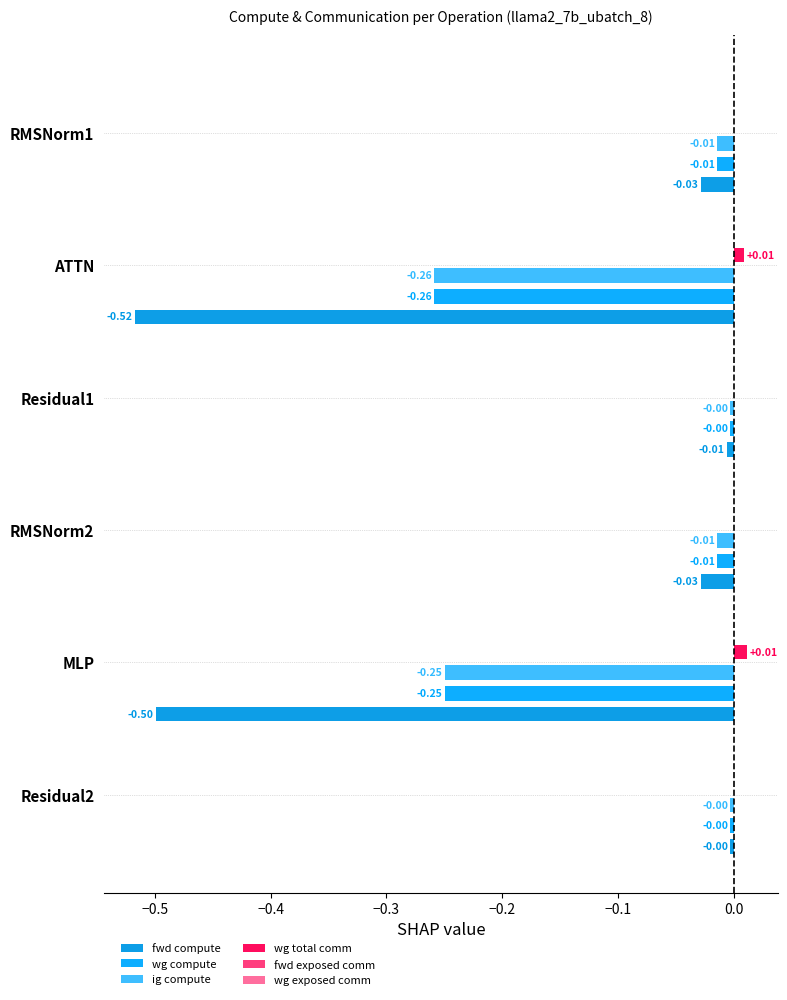

How many series are shown in this chart?

4